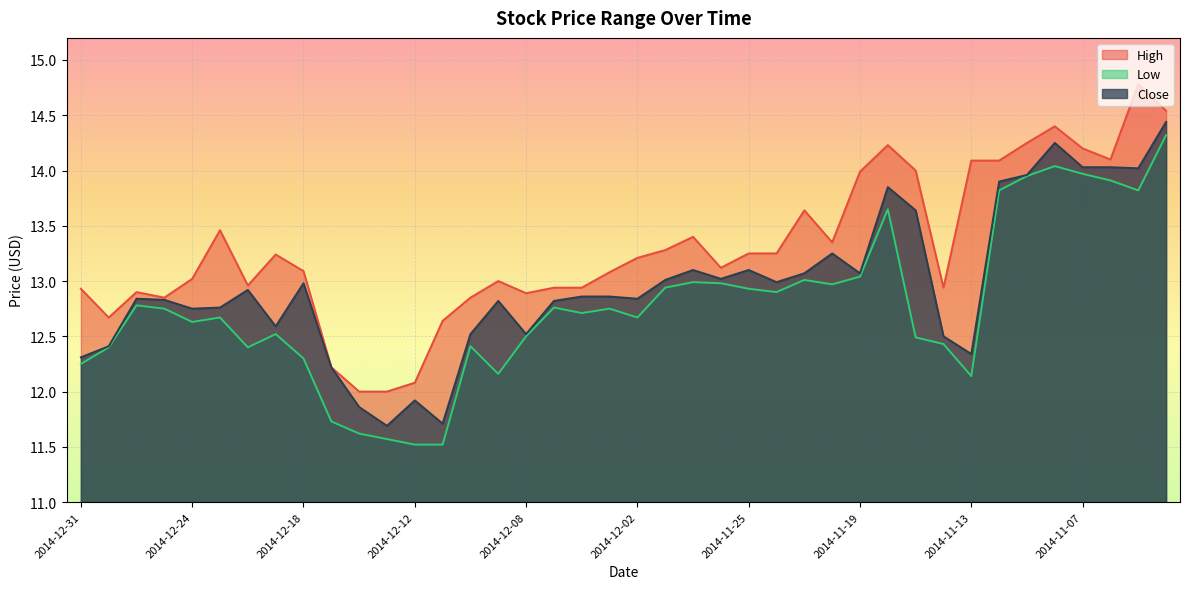

What is the difference between the highest and lowest values at 2014-12-24?

0.4